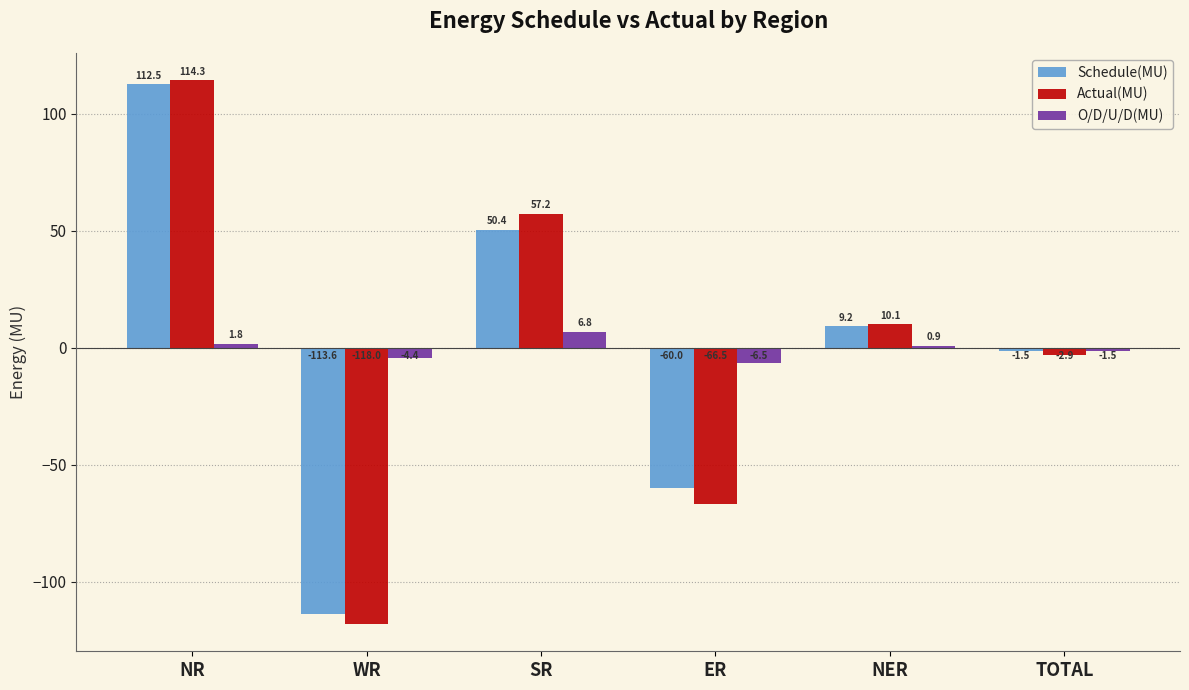

Where does the O/D/U/D(MU) series first go above 0?

NR